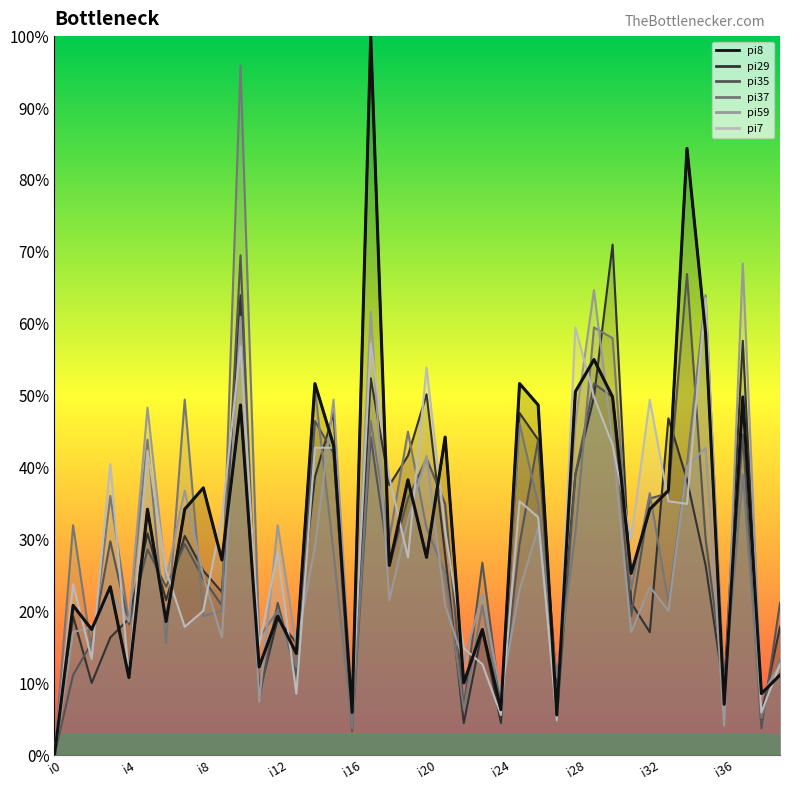

How many positive values does the pi29 series have?

39